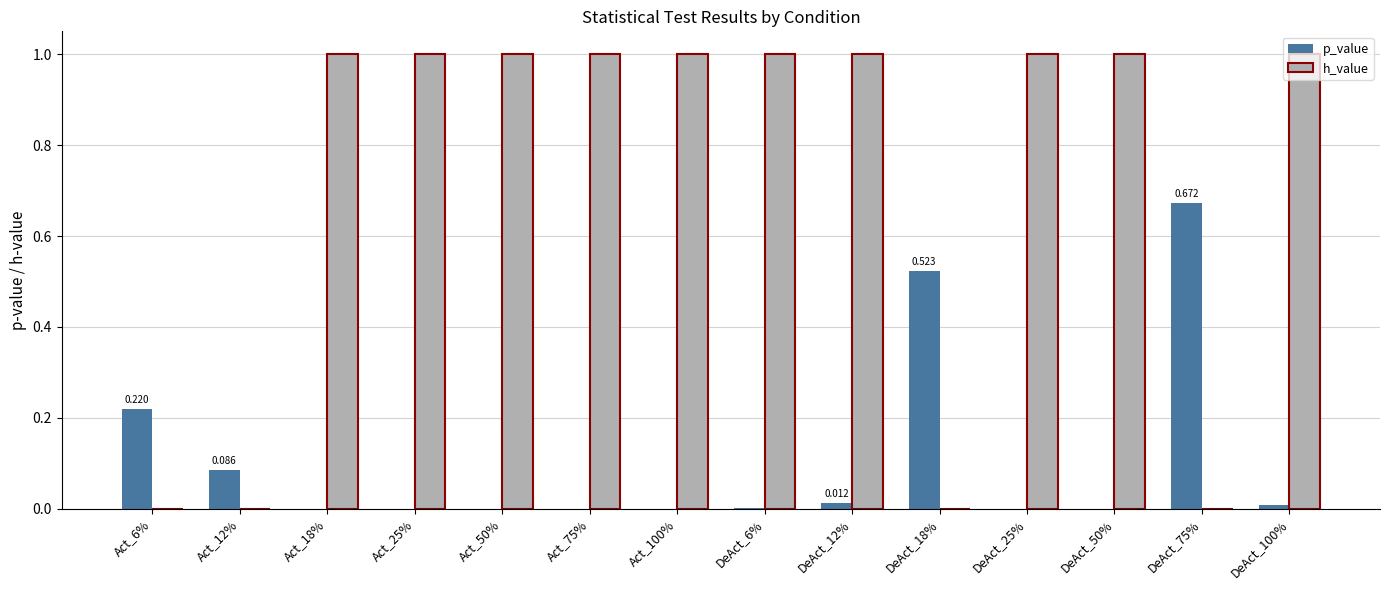

Is the value of p_value at Act_12% greater than the value of h_value at DeAct_18%?

Yes